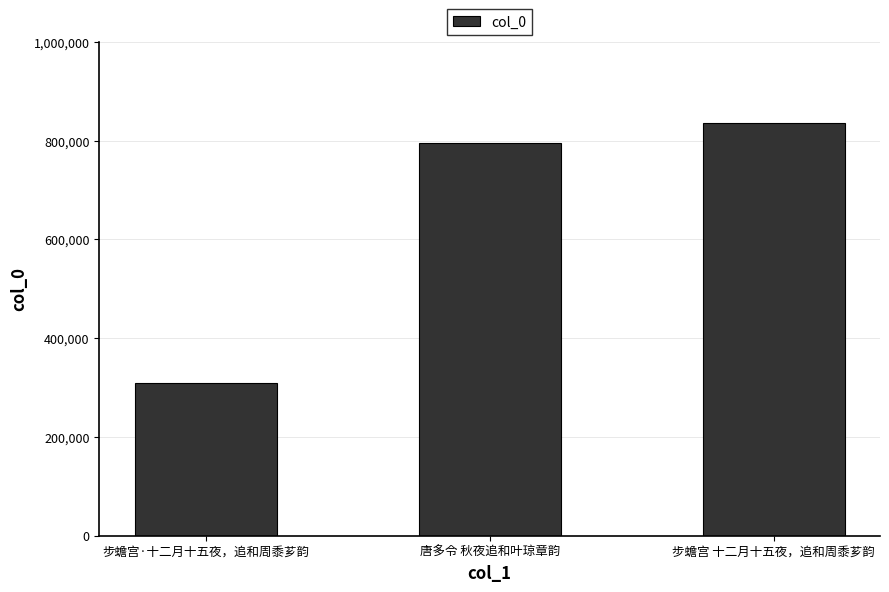

Reading left to right, transcribe all the data shown in this chart.

步蟾宫·十二月十五夜，追和周黍芗韵=308690	唐多令 秋夜追和叶琼章韵=795274	步蟾宫 十二月十五夜，追和周黍芗韵=835868